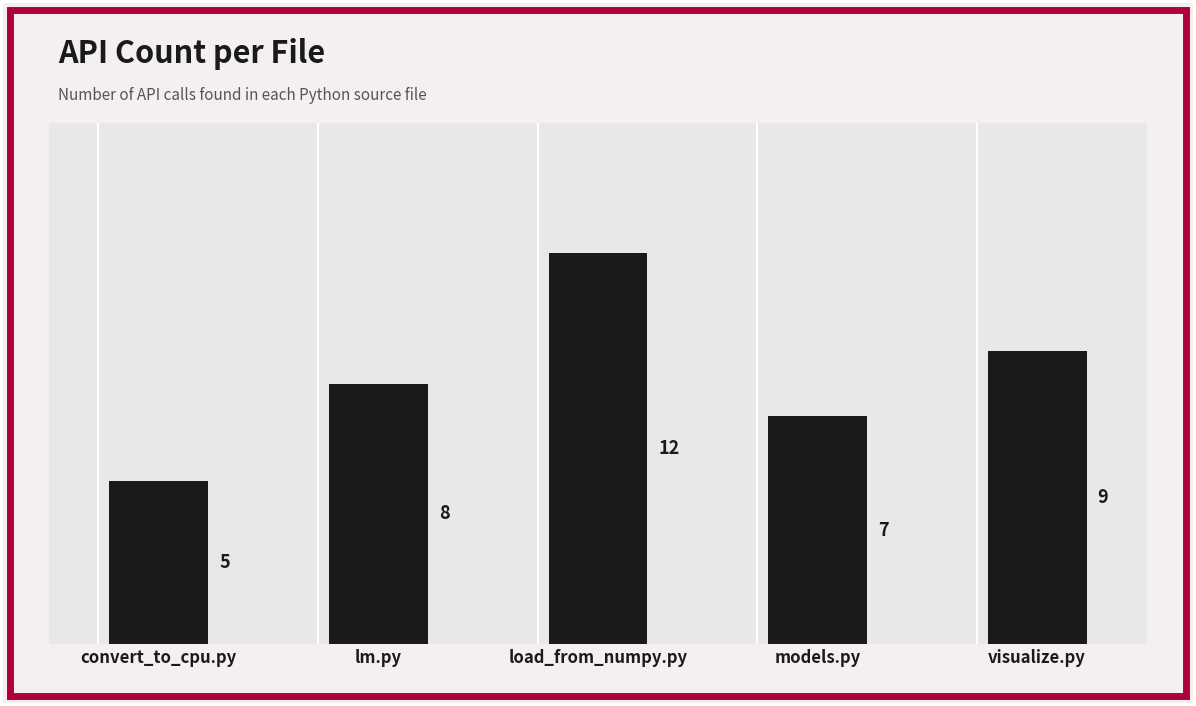

What is the value of the 2nd bar from the left?

8